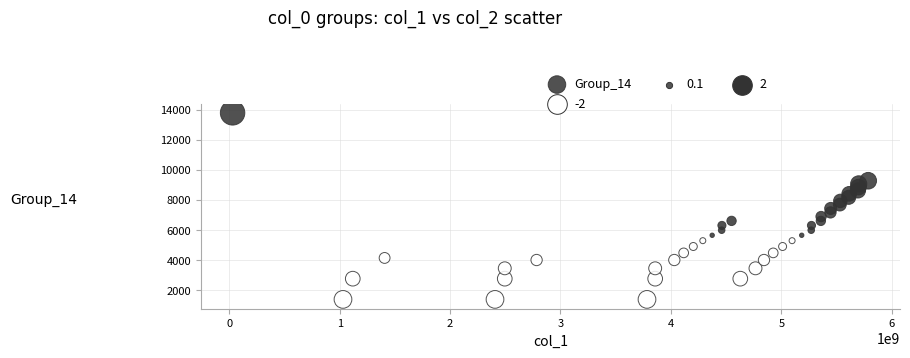

What is the range of Y values (max minus min)?

12420